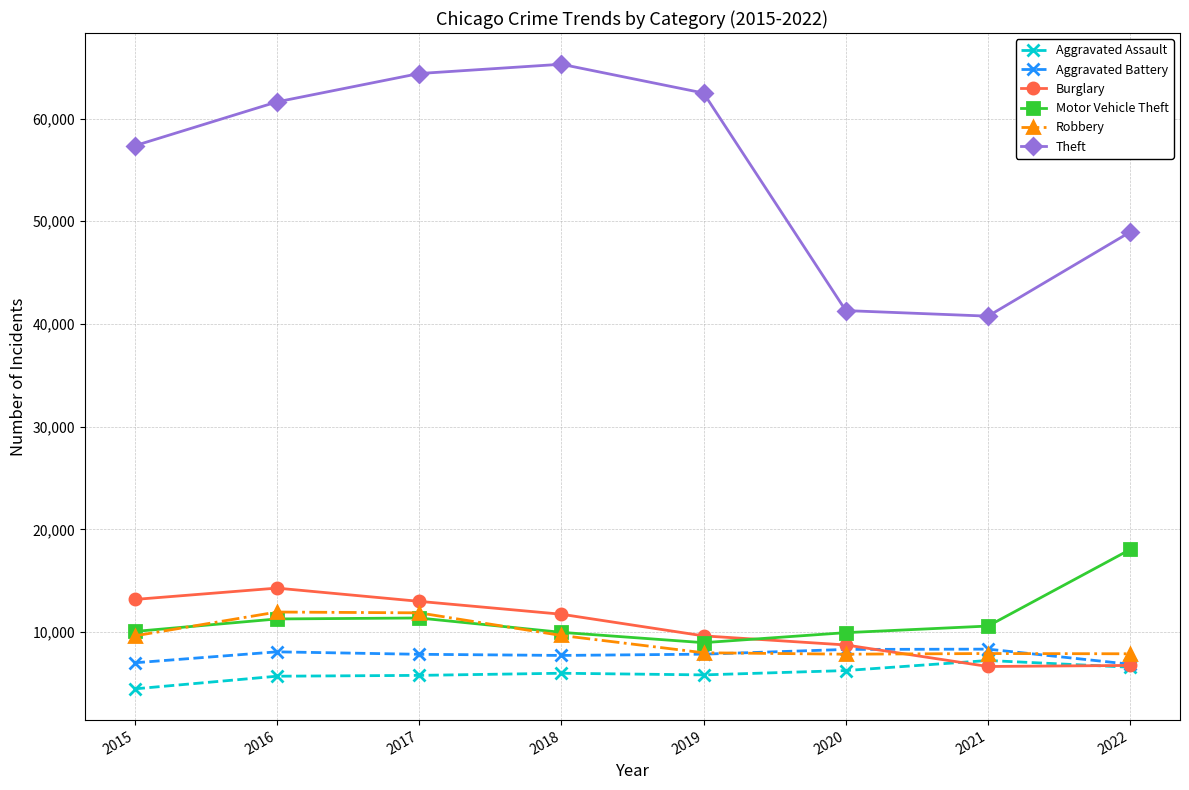

The value of Aggravated Assault at 2021 is 3933. True or false?

False